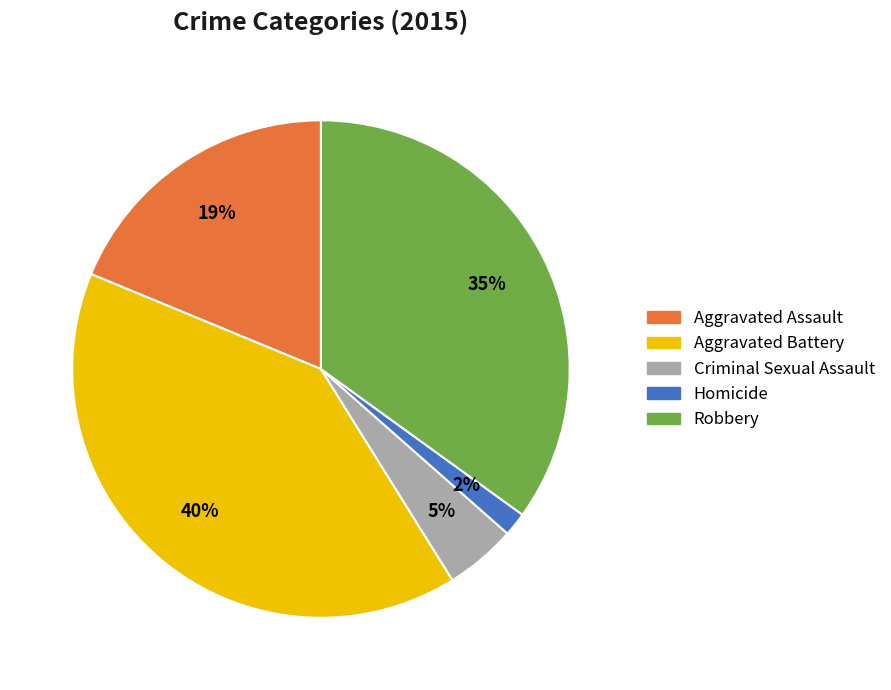

To the nearest percent, what is the difference between the Aggravated Battery and Aggravated Assault slice percentages?

21%